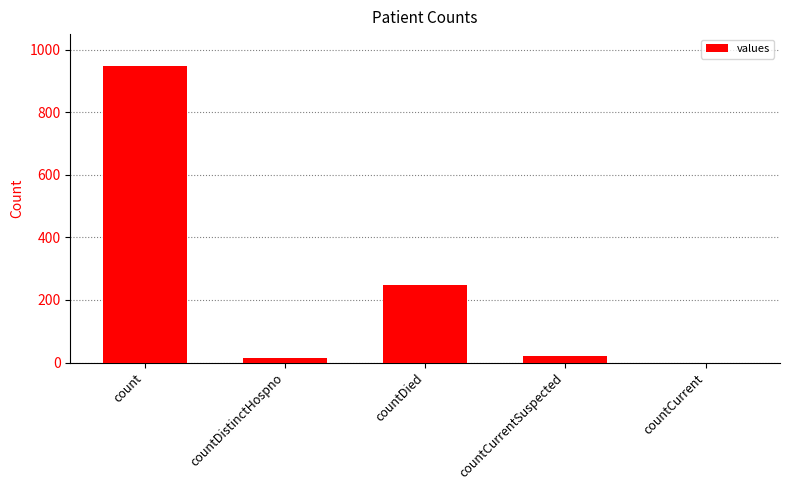

What is the maximum value shown in the chart?

948